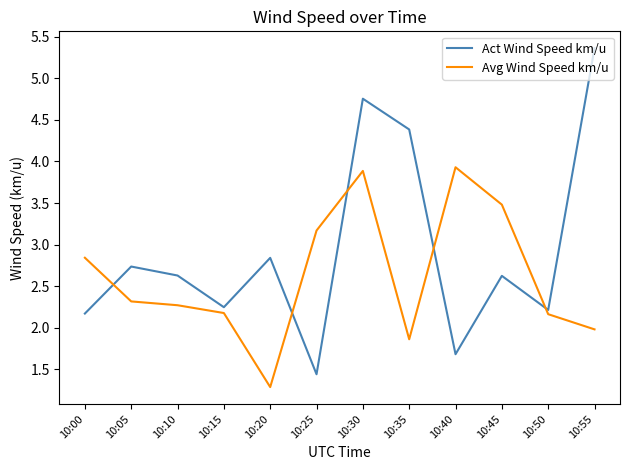

How many lines are shown in the chart?

2